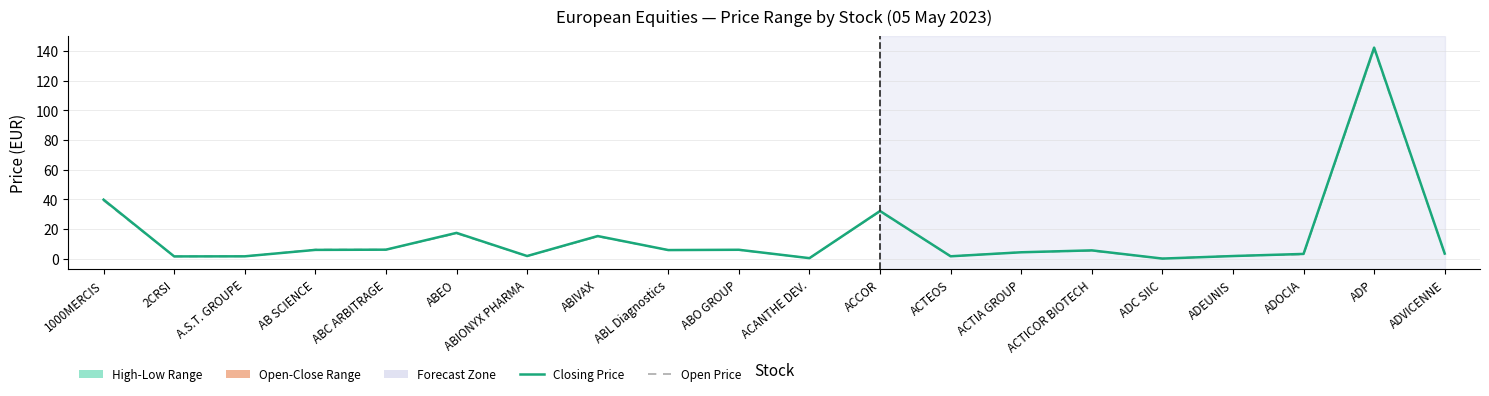

What position from the left is ADVICENNE?

20